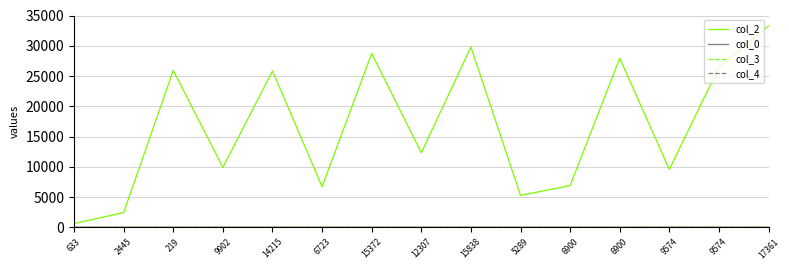

What is the label of the 9th point from the left?

15838